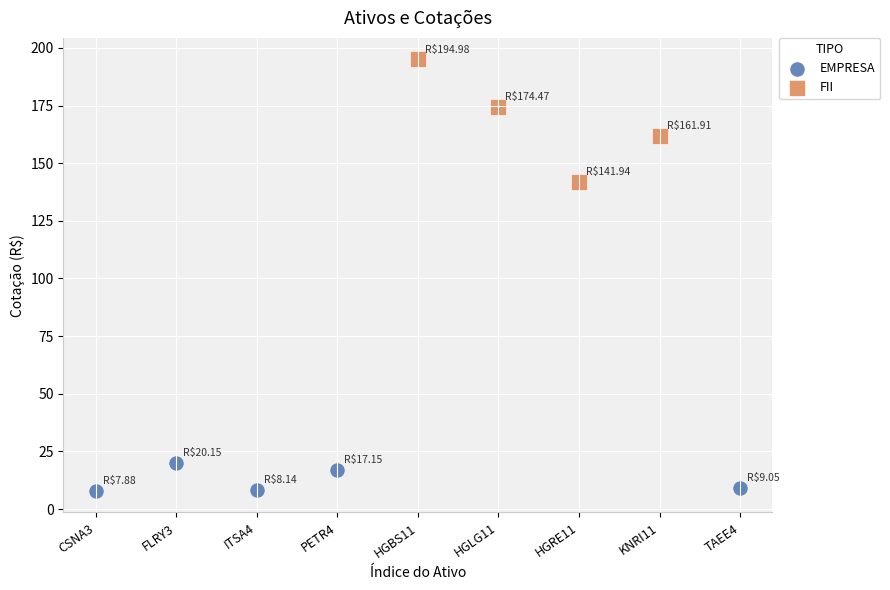

Which series contains the lowest Y value?

EMPRESA